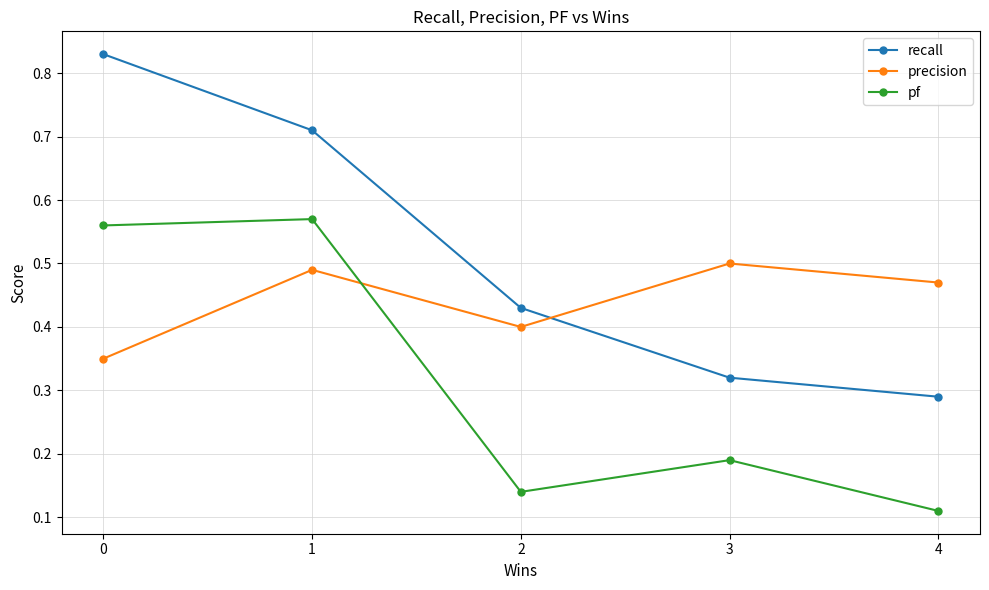

Rank the categories by pf value from lowest to highest.

4, 2, 3, 0, 1